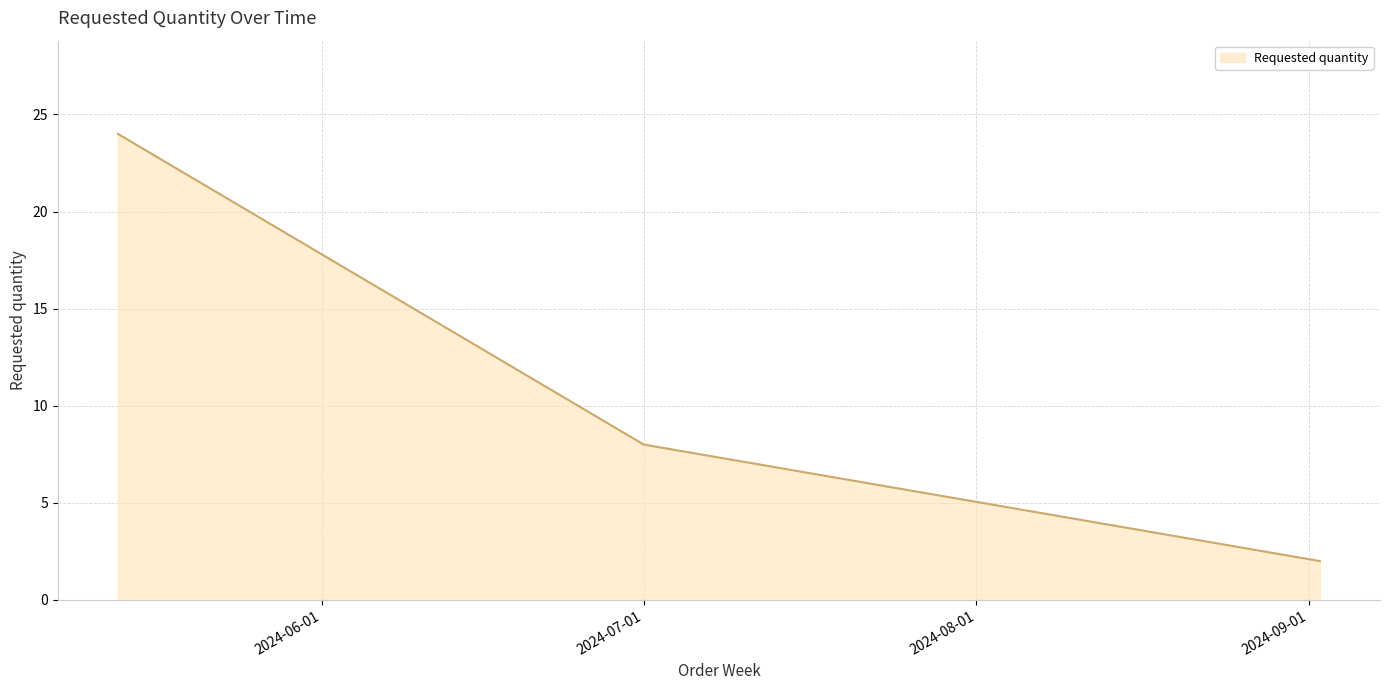

How many lines are shown in the chart?

1